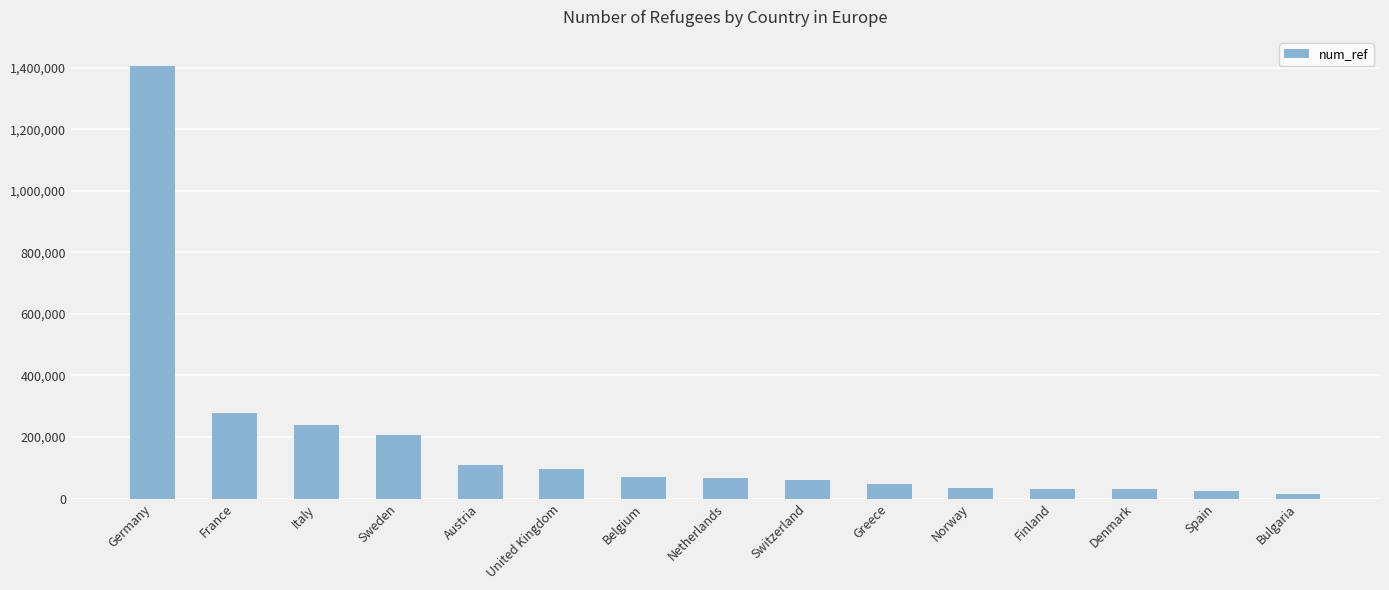

Read the value at Greece.

45605